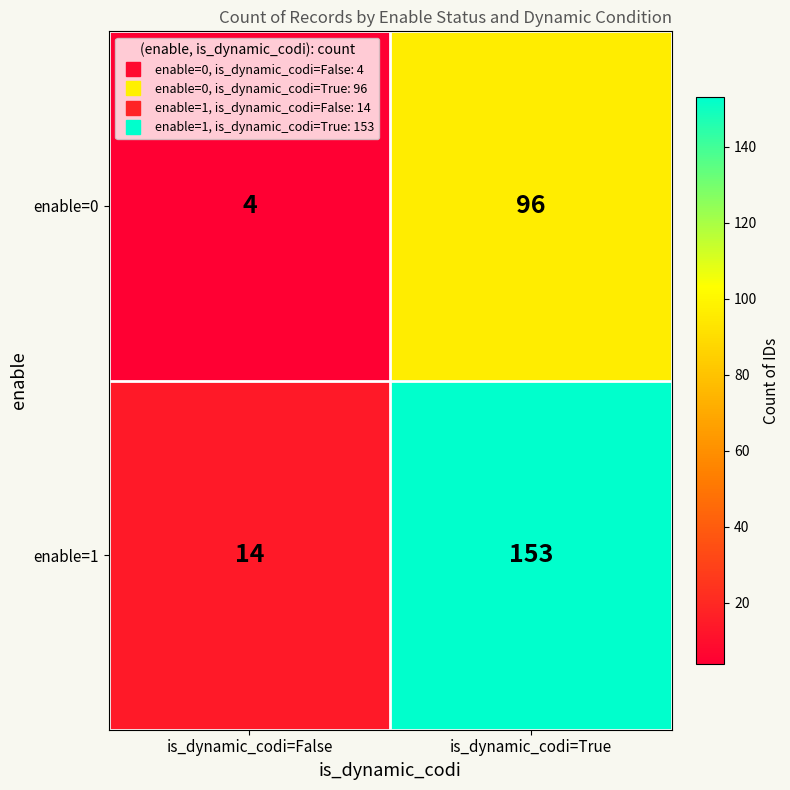

What is the smallest value displayed?

4